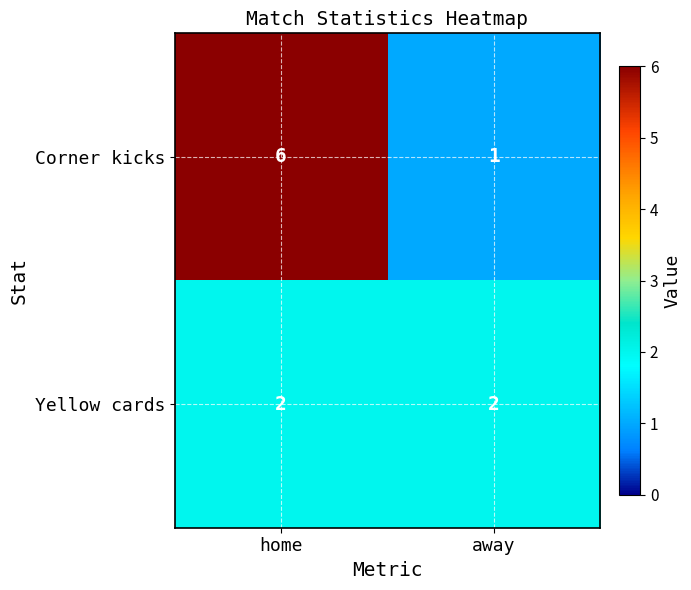

The value of Corner kicks at home is 10. True or false?

False